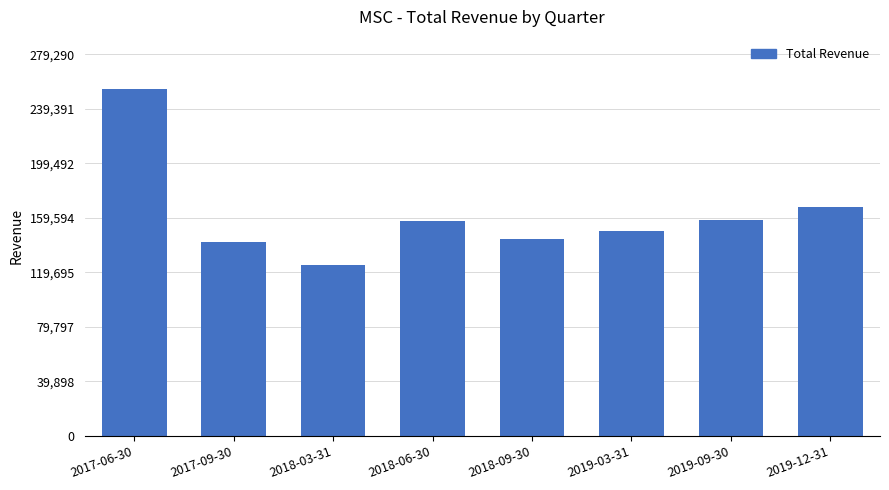

What position from the right is 2018-06-30?

5